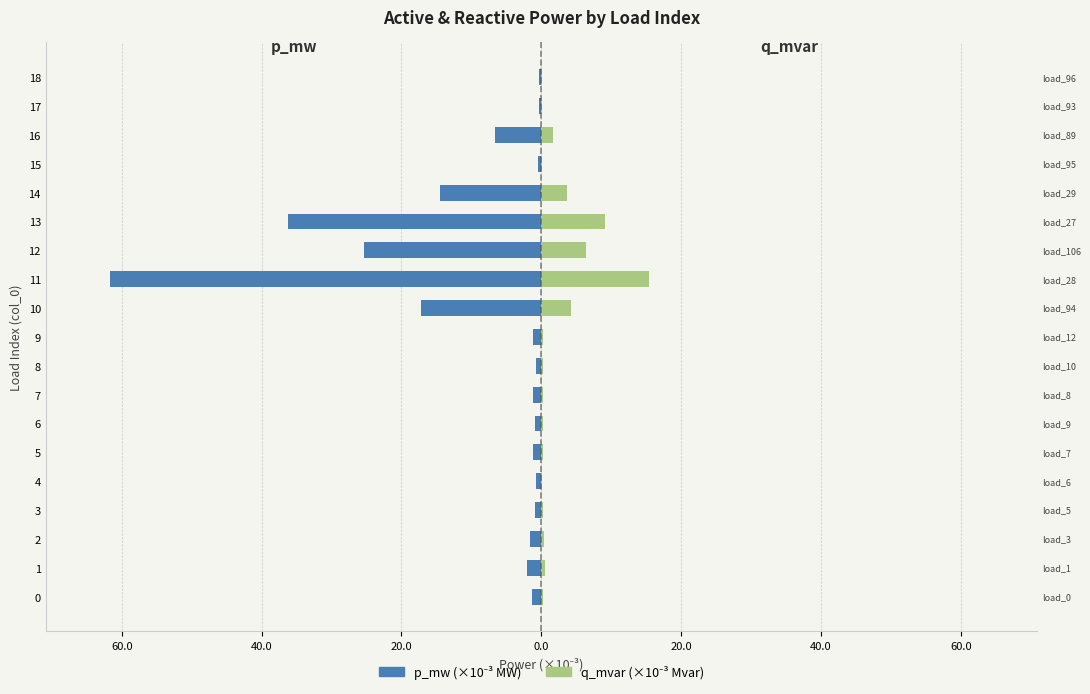

How many groups of bars are there?

19